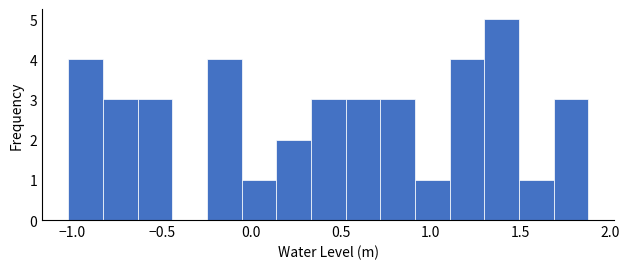

Read against the x-axis, roughly where is the centre of the tallest bar?

1.40